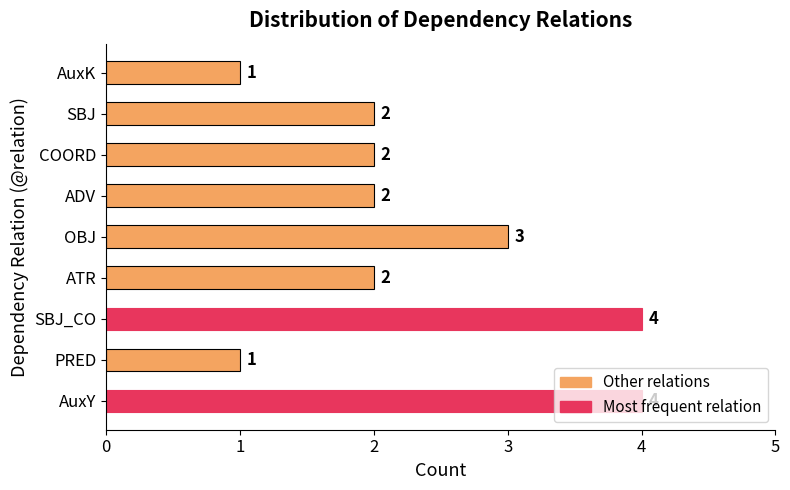

The value at AuxK is 1. True or false?

True